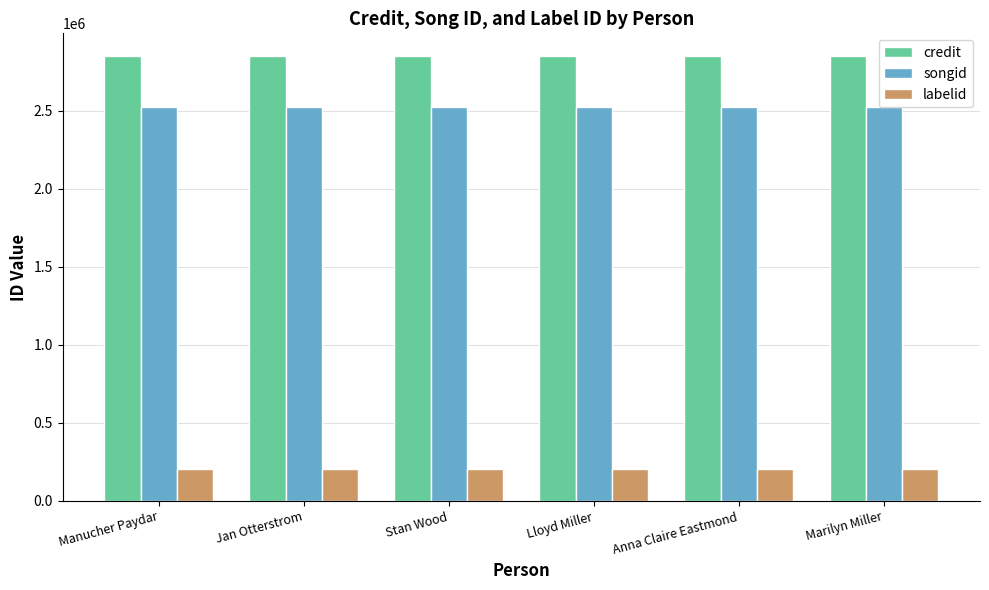

Is the value of songid at Jan Otterstrom greater than the value of credit at Jan Otterstrom?

No